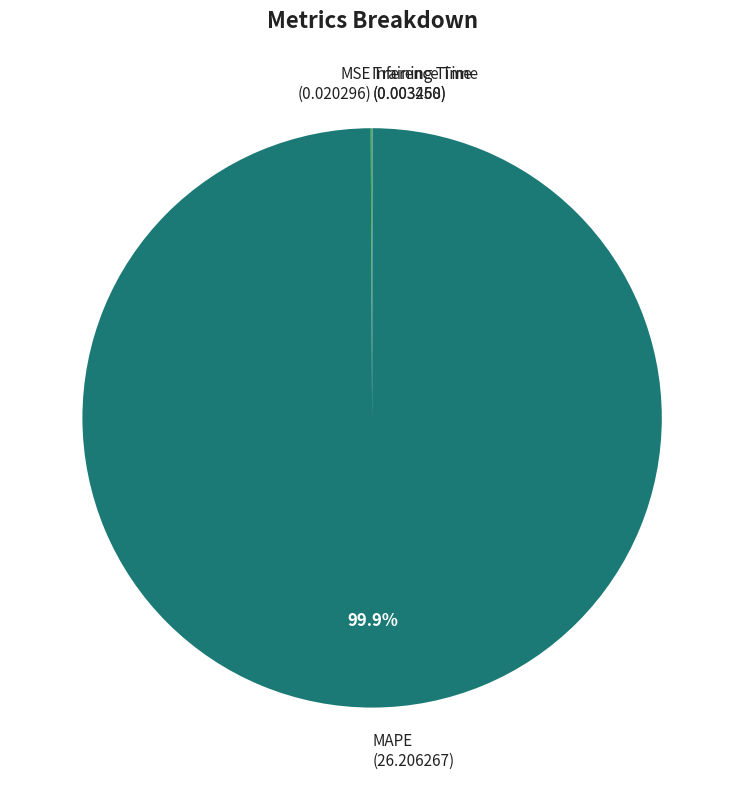

How much of the chart is everything except MAPE (26.206267)?

0.1%